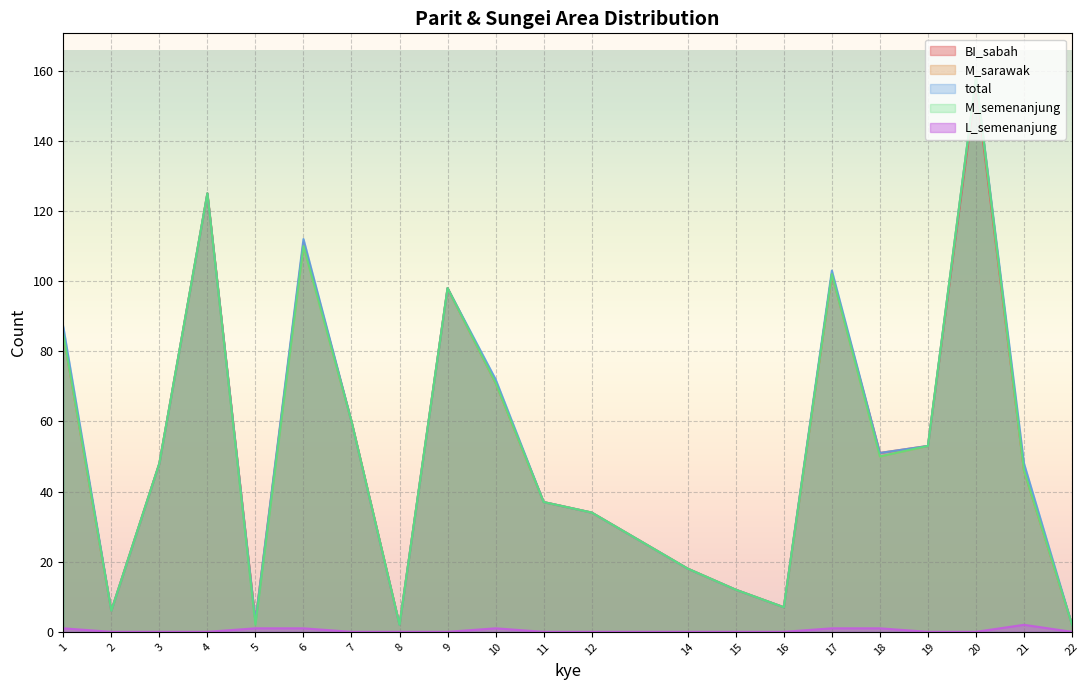

The total series shows 3 at 5. True or false?

True